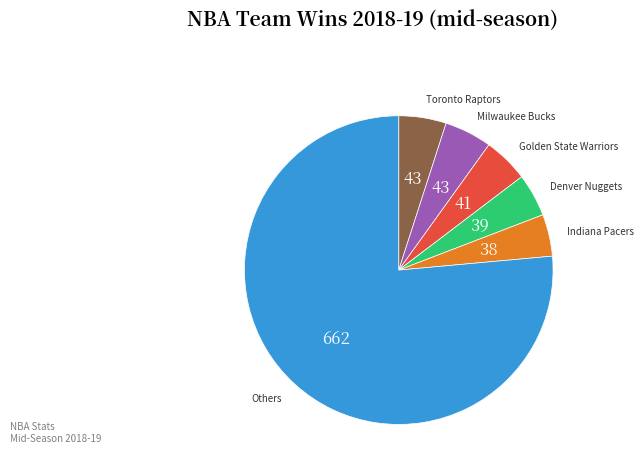

Is there any slice that represents more than half of the pie?

Yes